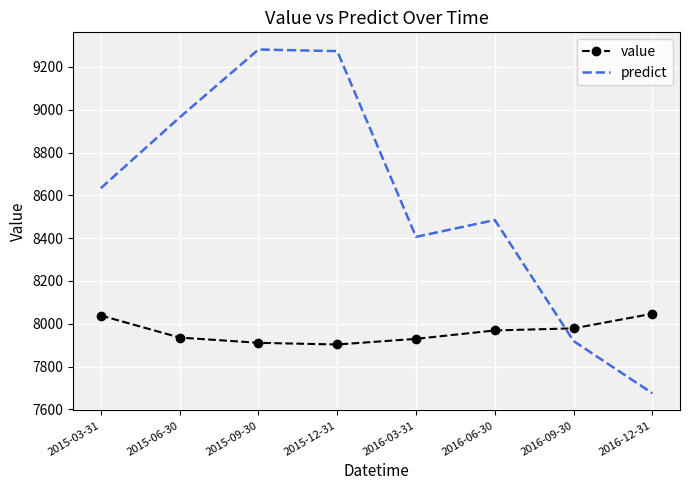

What is the highest value of the value series?

8047.2